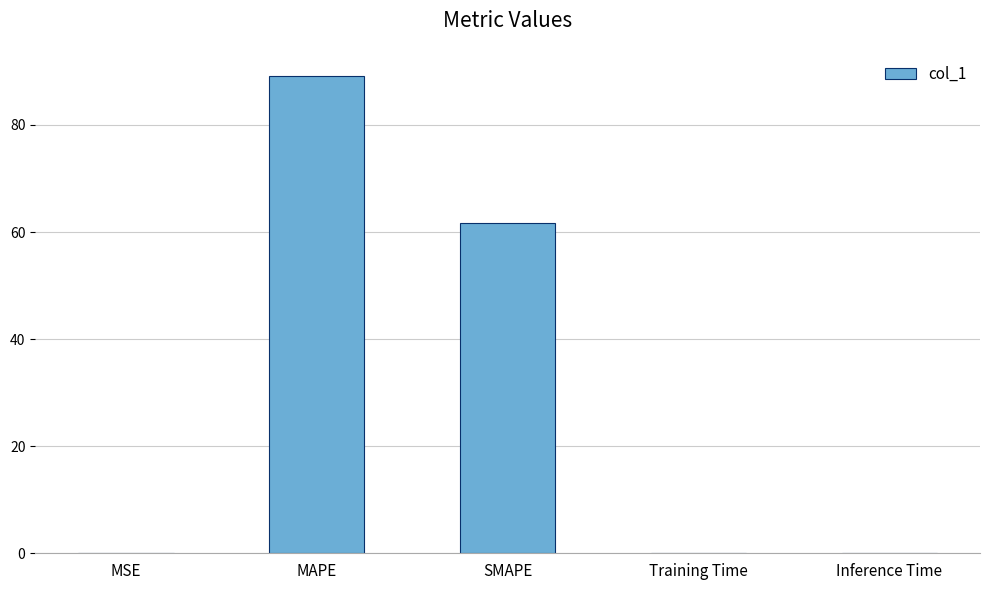

What is the greatest value displayed?

89.2